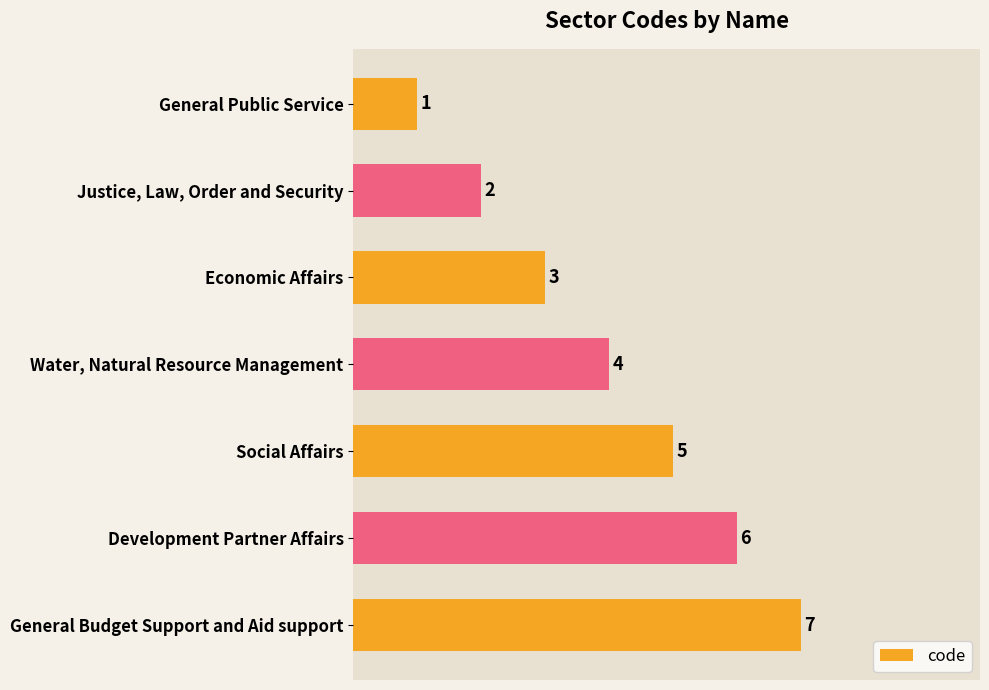

How many bars are there in total?

7